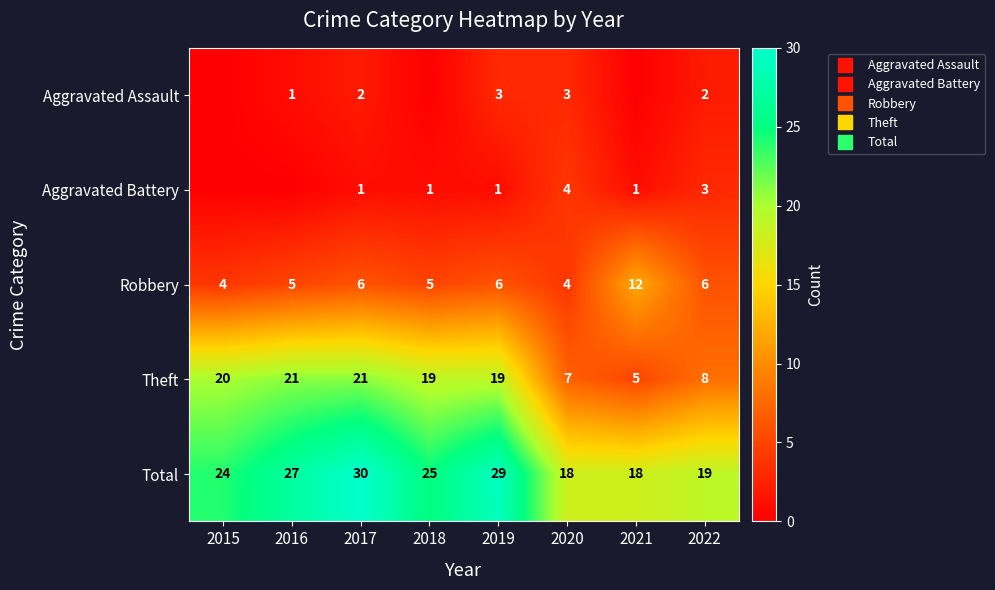

Read the Aggravated Battery value at 2019.

1